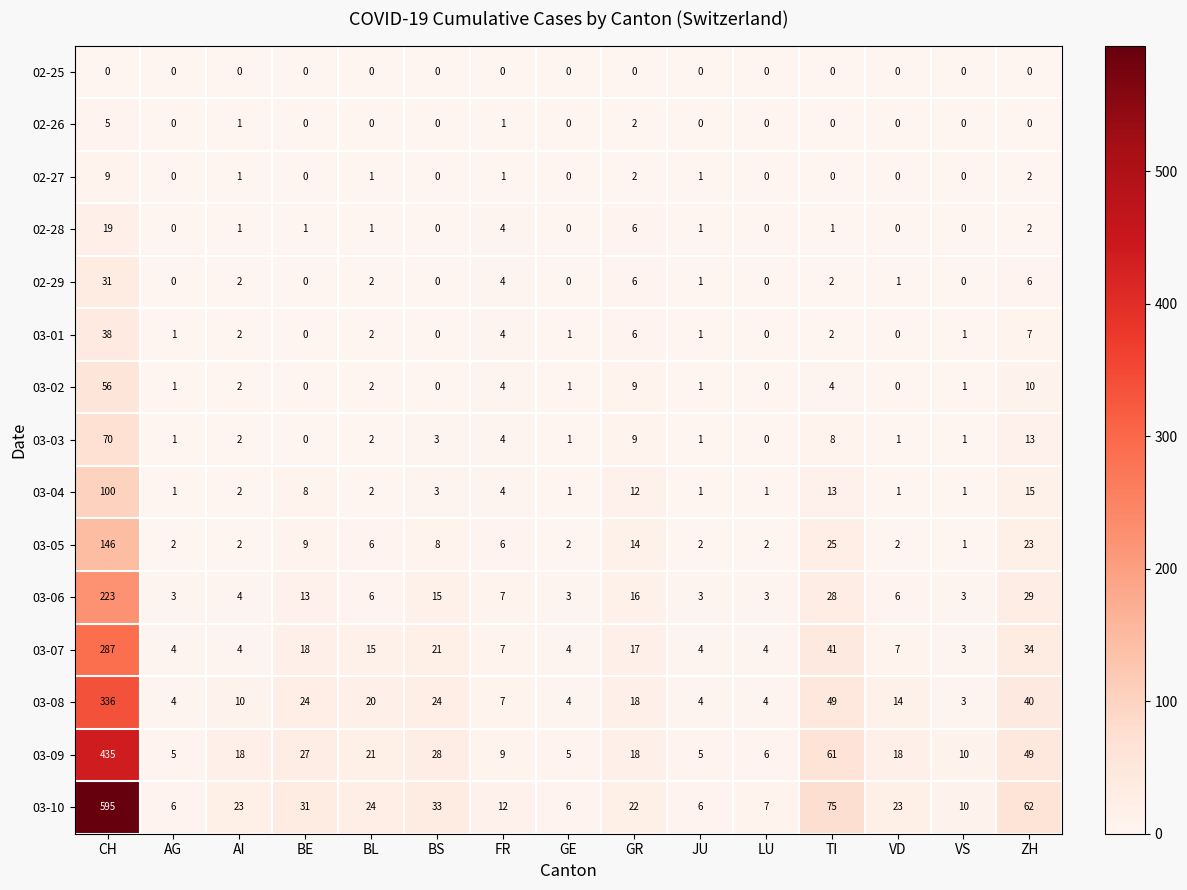

What is the difference between the maximum and second lowest values in the 02-29 series?

31